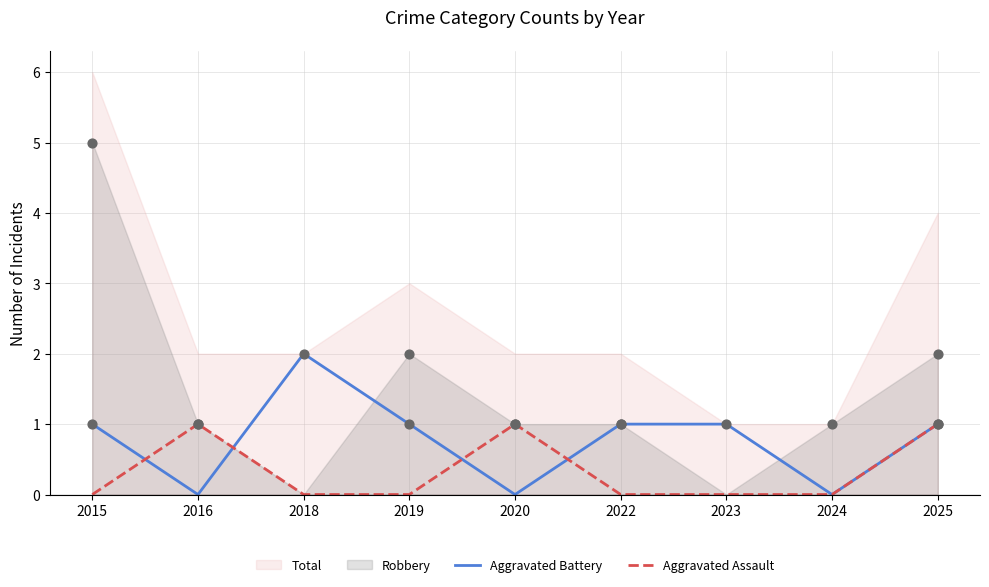

Which series contains the highest Y value?

Aggravated Battery